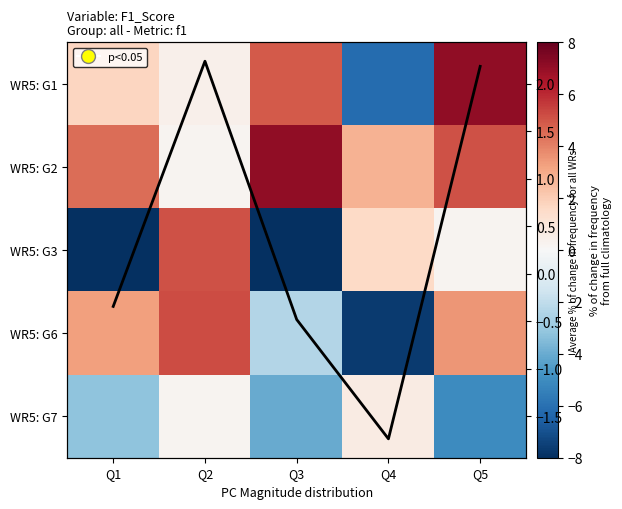

At how many categories does at least one series exceed 1?

5